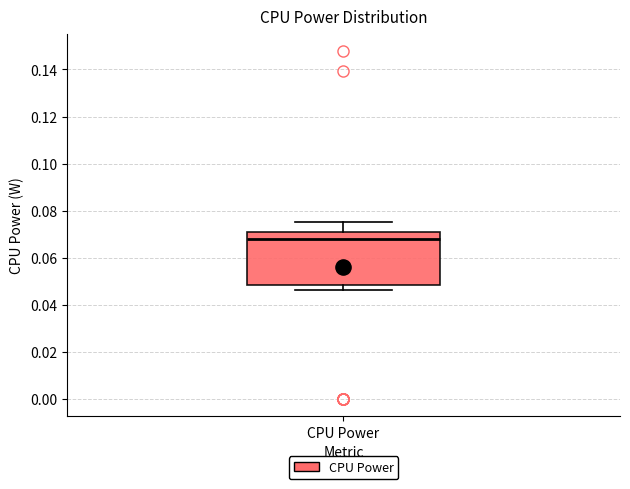

Where is the upper edge of the box for CPU Power on the y-axis? The values are not printed on the chart, so give them approximately, as read against the axis.

0.070